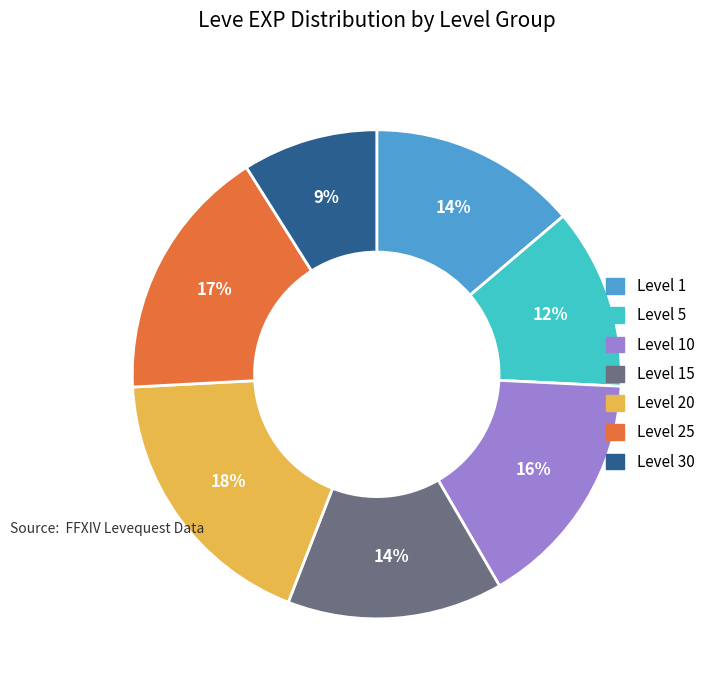

Is there any slice that represents more than half of the pie?

No